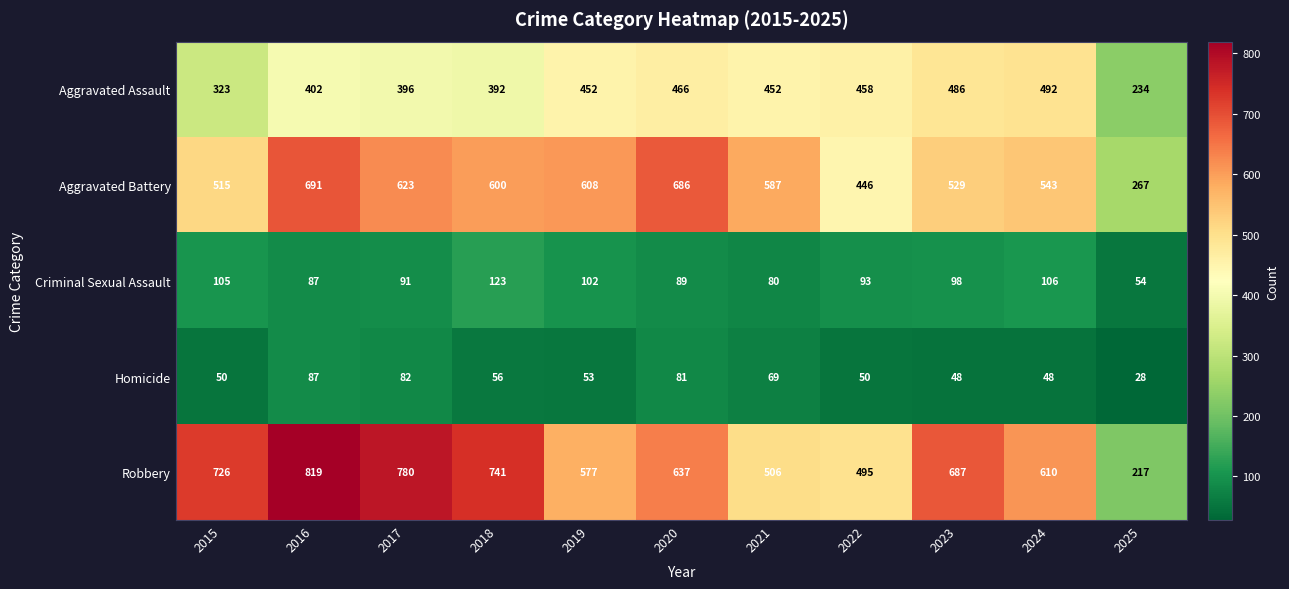

Which series has the largest total across all categories?

Robbery